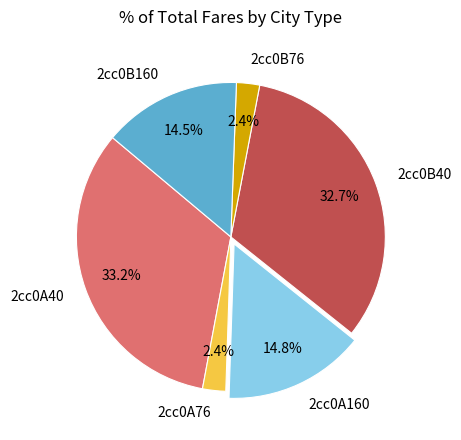

Which has a higher value, 2cc0A40 or 2cc0A76?

2cc0A40